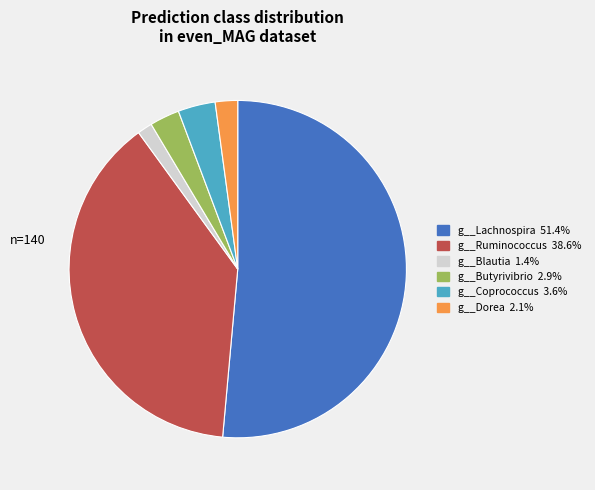

Does any single category account for the majority?

Yes